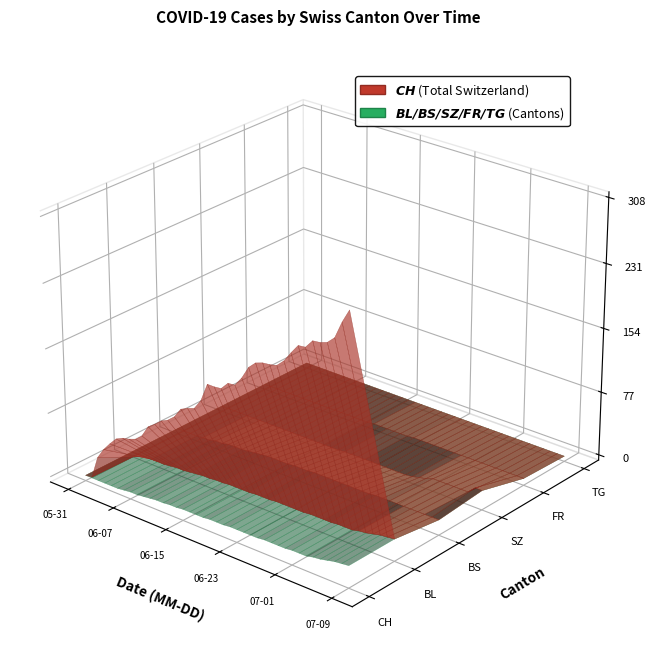

Reading left to right, list all the values displayed in this chart.

CH: 2020-05-31=0	2020-06-01=1	2020-06-02=28	2020-06-03=41	2020-06-04=51	2020-06-05=60	2020-06-06=64	2020-06-07=66	2020-06-08=69	2020-06-09=76	2020-06-10=90	2020-06-11=96	2020-06-12=103	2020-06-13=107	2020-06-14=114	2020-06-15=126	2020-06-16=130	2020-06-17=133	2020-06-18=145	2020-06-19=167	2020-06-20=167	2020-06-21=168	2020-06-22=177	2020-06-23=178	2020-06-24=189	2020-06-25=204	2020-06-26=212	2020-06-27=215	2020-06-28=216	2020-06-29=218	2020-06-30=226	2020-07-01=238	2020-07-02=249	2020-07-03=250	2020-07-04=260	2020-07-05=261	2020-07-06=264	2020-07-07=272	2020-07-08=292	2020-07-09=308
BL: 2020-05-31=0	2020-06-01=0	2020-06-02=0	2020-06-03=0	2020-06-04=0	2020-06-05=0	2020-06-06=1	2020-06-07=2	2020-06-08=2	2020-06-09=3	2020-06-10=4	2020-06-11=5	2020-06-12=5	2020-06-13=6	2020-06-14=6	2020-06-15=7	2020-06-16=7	2020-06-17=7	2020-06-18=7	2020-06-19=8	2020-06-20=8	2020-06-21=8	2020-06-22=9	2020-06-23=9	2020-06-24=9	2020-06-25=9	2020-06-26=9	2020-06-27=10	2020-06-28=10	2020-06-29=10	2020-06-30=10	2020-07-01=11	2020-07-02=11	2020-07-03=11	2020-07-04=13	2020-07-05=14	2020-07-06=16	2020-07-07=18	2020-07-08=19	2020-07-09=20
BS: 2020-05-31=0	2020-06-01=0	2020-06-02=0	2020-06-03=0	2020-06-04=1	2020-06-05=1	2020-06-06=3	2020-06-07=3	2020-06-08=5	2020-06-09=5	2020-06-10=5	2020-06-11=6	2020-06-12=7	2020-06-13=8	2020-06-14=9	2020-06-15=9	2020-06-16=9	2020-06-17=9	2020-06-18=10	2020-06-19=10	2020-06-20=10	2020-06-21=11	2020-06-22=11	2020-06-23=11	2020-06-24=11	2020-06-25=11	2020-06-26=11	2020-06-27=11	2020-06-28=11	2020-06-29=11	2020-06-30=12	2020-07-01=12	2020-07-02=12	2020-07-03=12	2020-07-04=12	2020-07-05=12	2020-07-06=12	2020-07-07=12	2020-07-08=12	2020-07-09=12
SZ: 2020-05-31=0	2020-06-01=0	2020-06-02=0	2020-06-03=0	2020-06-04=0	2020-06-05=0	2020-06-06=0	2020-06-07=0	2020-06-08=0	2020-06-09=0	2020-06-10=0	2020-06-11=0	2020-06-12=0	2020-06-13=0	2020-06-14=0	2020-06-15=0	2020-06-16=0	2020-06-17=0	2020-06-18=0	2020-06-19=1	2020-06-20=1	2020-06-21=1	2020-06-22=1	2020-06-23=1	2020-06-24=1	2020-06-25=1	2020-06-26=1	2020-06-27=1	2020-06-28=1	2020-06-29=2	2020-06-30=4	2020-07-01=6	2020-07-02=9	2020-07-03=9	2020-07-04=9	2020-07-05=9	2020-07-06=9	2020-07-07=9	2020-07-08=17	2020-07-09=17
FR: 2020-05-31=0	2020-06-01=0	2020-06-02=0	2020-06-03=0	2020-06-04=0	2020-06-05=0	2020-06-06=0	2020-06-07=0	2020-06-08=0	2020-06-09=0	2020-06-10=0	2020-06-11=0	2020-06-12=0	2020-06-13=0	2020-06-14=0	2020-06-15=0	2020-06-16=0	2020-06-17=1	2020-06-18=1	2020-06-19=1	2020-06-20=1	2020-06-21=1	2020-06-22=1	2020-06-23=2	2020-06-24=2	2020-06-25=2	2020-06-26=2	2020-06-27=2	2020-06-28=2	2020-06-29=2	2020-06-30=2	2020-07-01=2	2020-07-02=2	2020-07-03=2	2020-07-04=2	2020-07-05=2	2020-07-06=2	2020-07-07=2	2020-07-08=2	2020-07-09=2
TG: 2020-05-31=0	2020-06-01=0	2020-06-02=0	2020-06-03=0	2020-06-04=0	2020-06-05=0	2020-06-06=0	2020-06-07=0	2020-06-08=0	2020-06-09=0	2020-06-10=0	2020-06-11=0	2020-06-12=0	2020-06-13=0	2020-06-14=0	2020-06-15=0	2020-06-16=0	2020-06-17=0	2020-06-18=0	2020-06-19=0	2020-06-20=0	2020-06-21=0	2020-06-22=0	2020-06-23=0	2020-06-24=0	2020-06-25=0	2020-06-26=0	2020-06-27=0	2020-06-28=0	2020-06-29=0	2020-06-30=0	2020-07-01=0	2020-07-02=0	2020-07-03=0	2020-07-04=0	2020-07-05=0	2020-07-06=0	2020-07-07=0	2020-07-08=0	2020-07-09=0